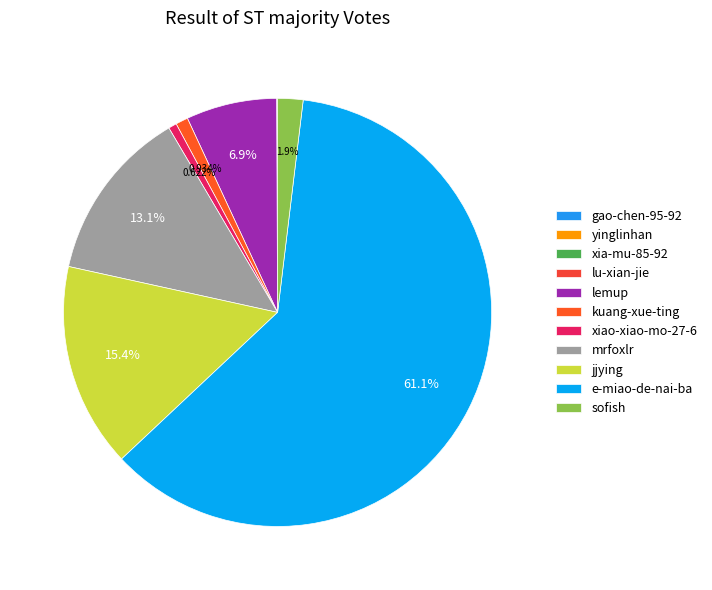

To the nearest percent, what percentage of the pie is sofish?

2%